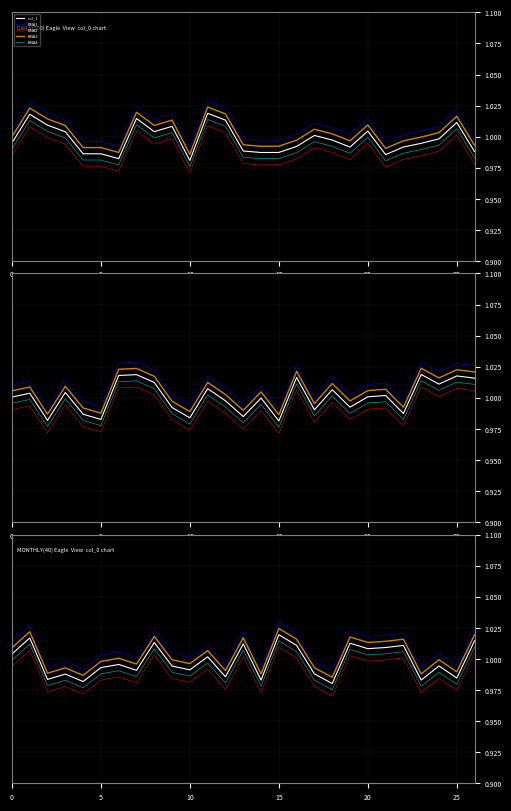

True or false: EMA3 and EMA4 intersect in this chart.

False